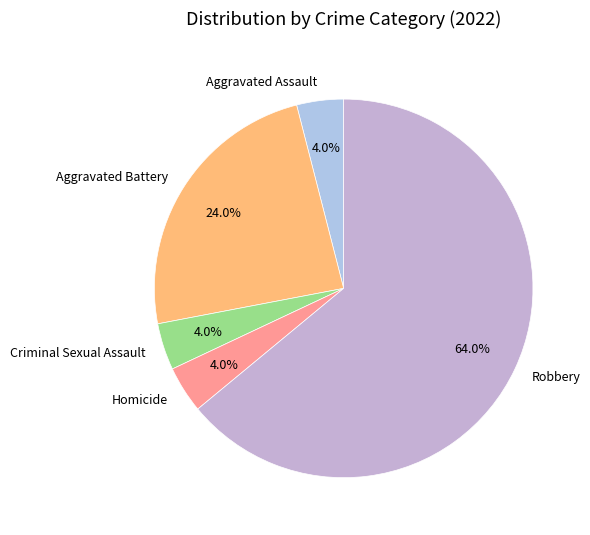

What percentage do Aggravated Assault and Criminal Sexual Assault together represent?

8.0%